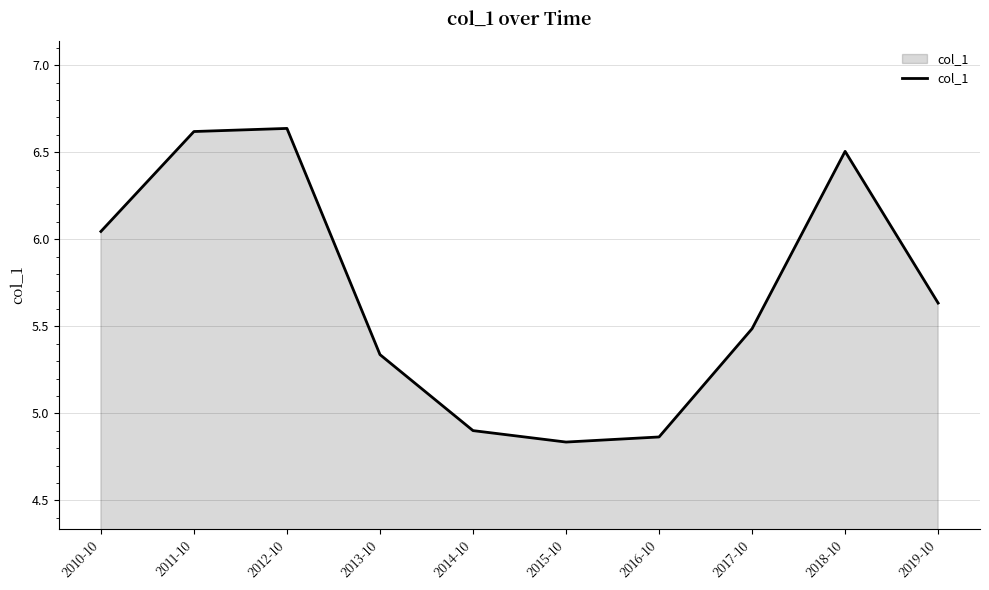

Is it true that the value at 2010-10 is 8.4?

False